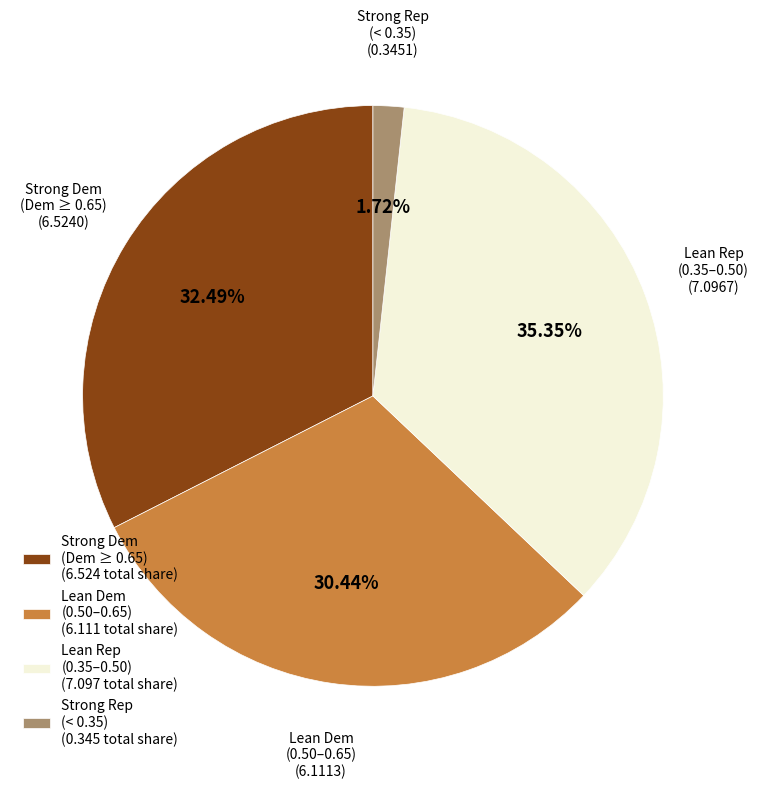

How many slices are in this pie chart?

4